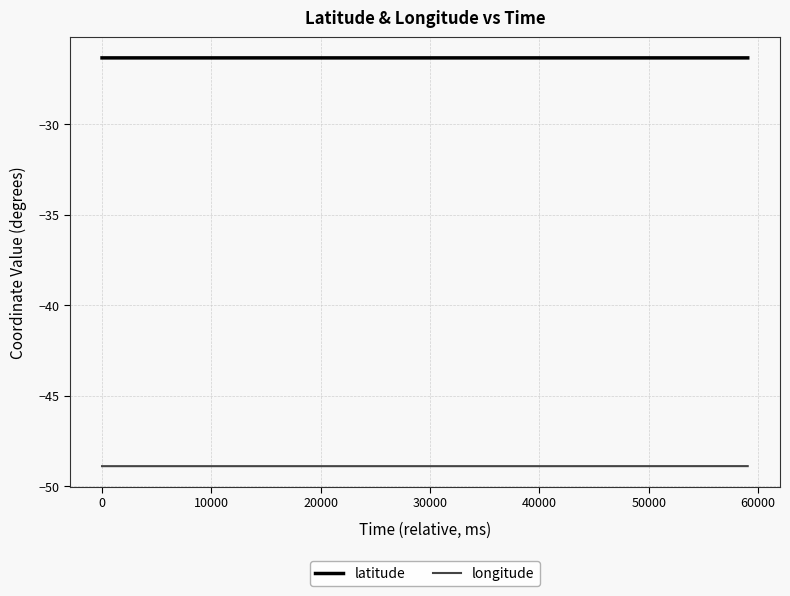

Rank the series by their maximum value, from lowest to highest.

longitude, latitude